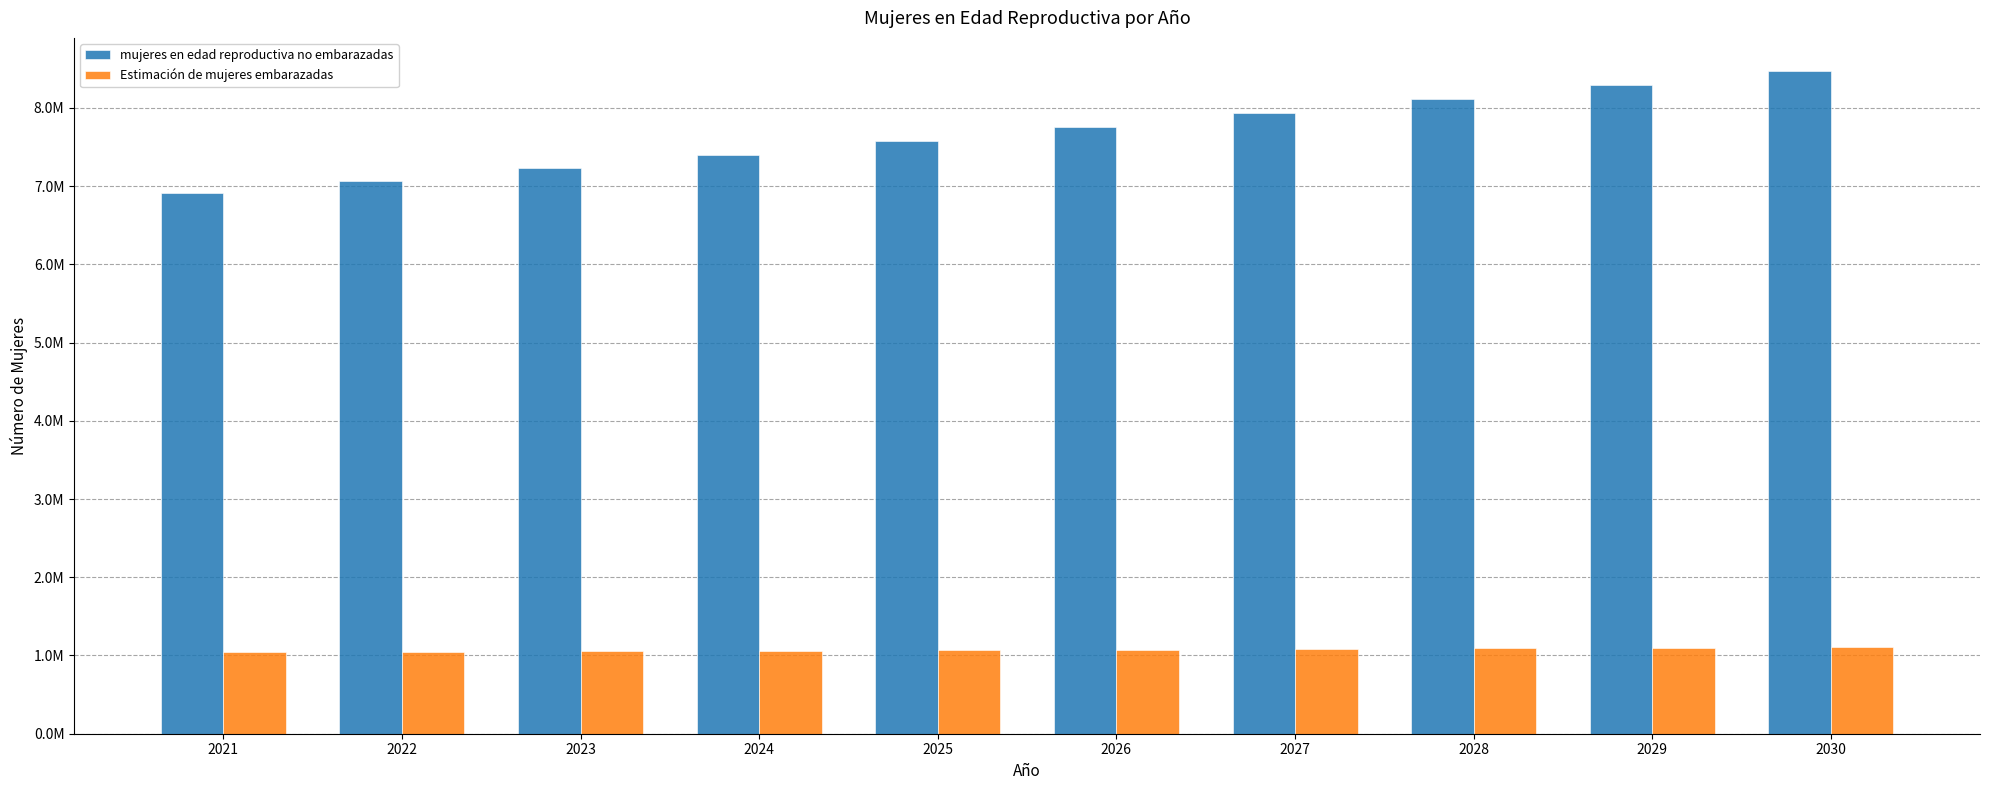

Which has a higher value, 2023 or 2026?

2026